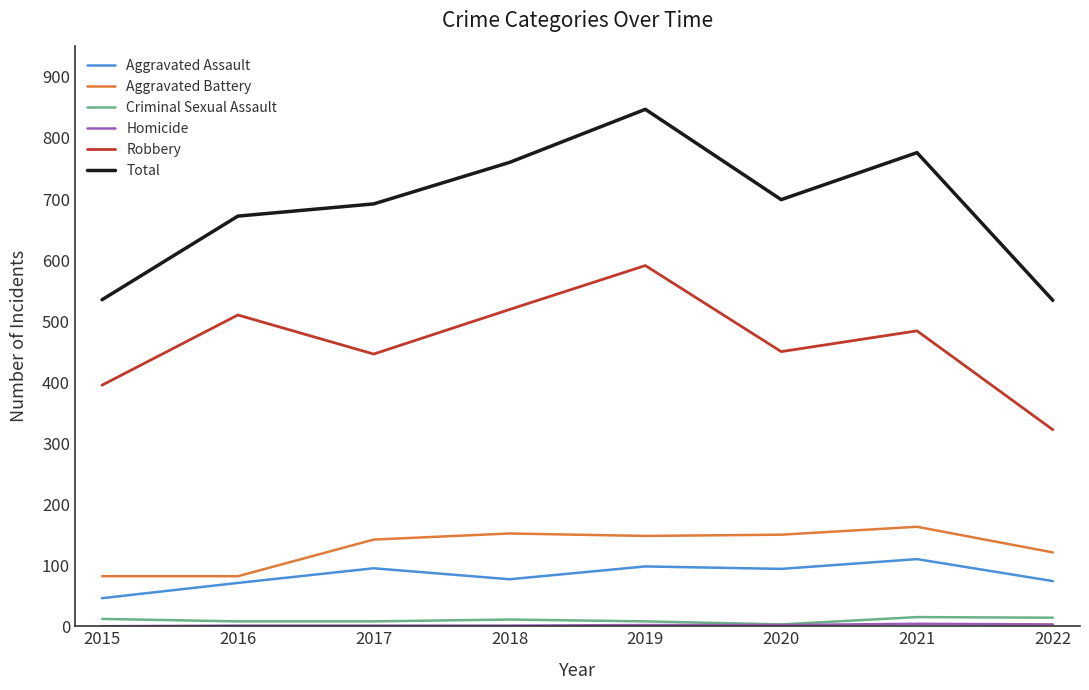

True or false: Robbery and Aggravated Battery intersect in this chart.

False